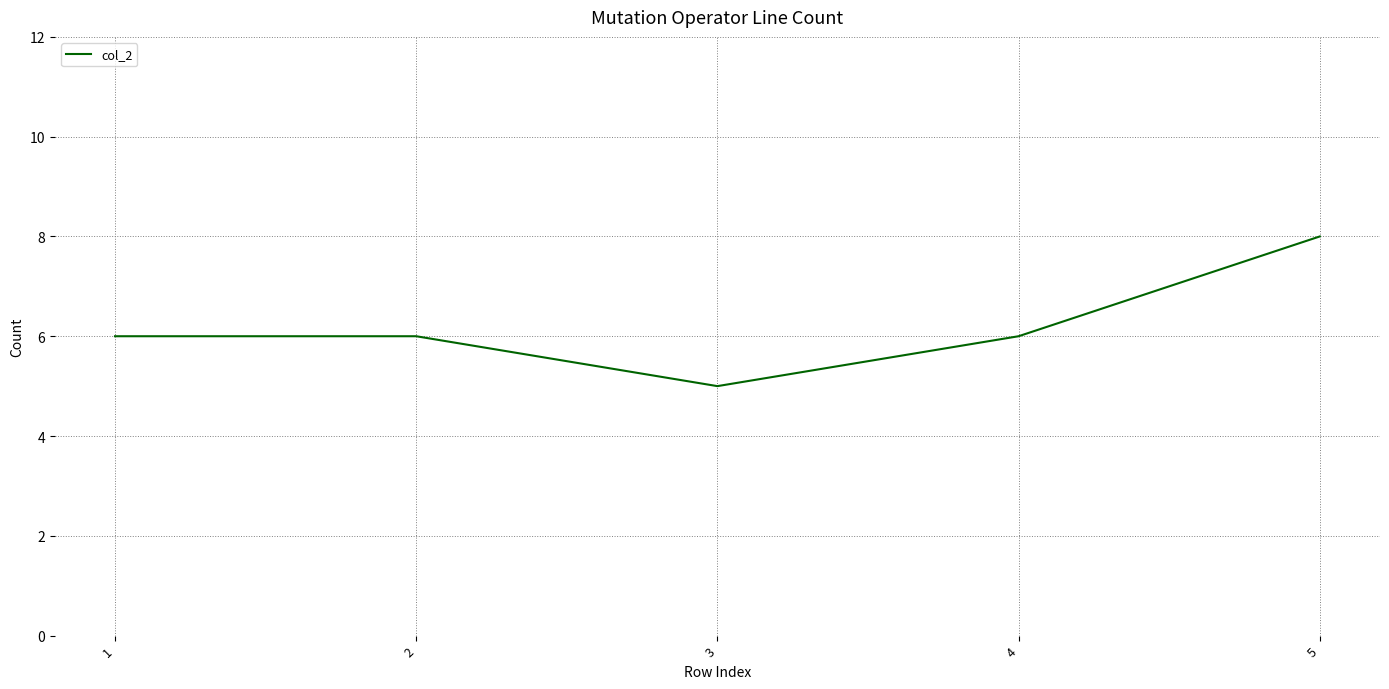

What value does the data have at 2?

6